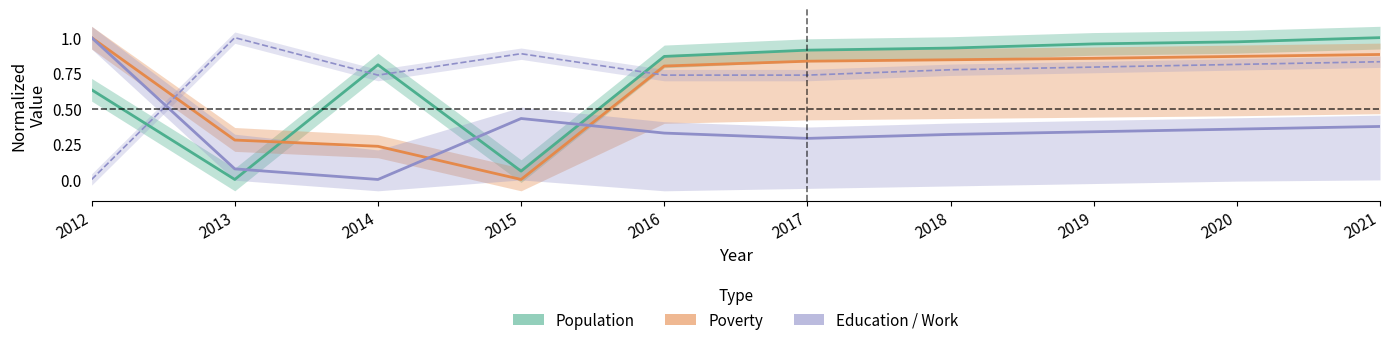

Which series has the largest total across all categories?

Working_Fulltime